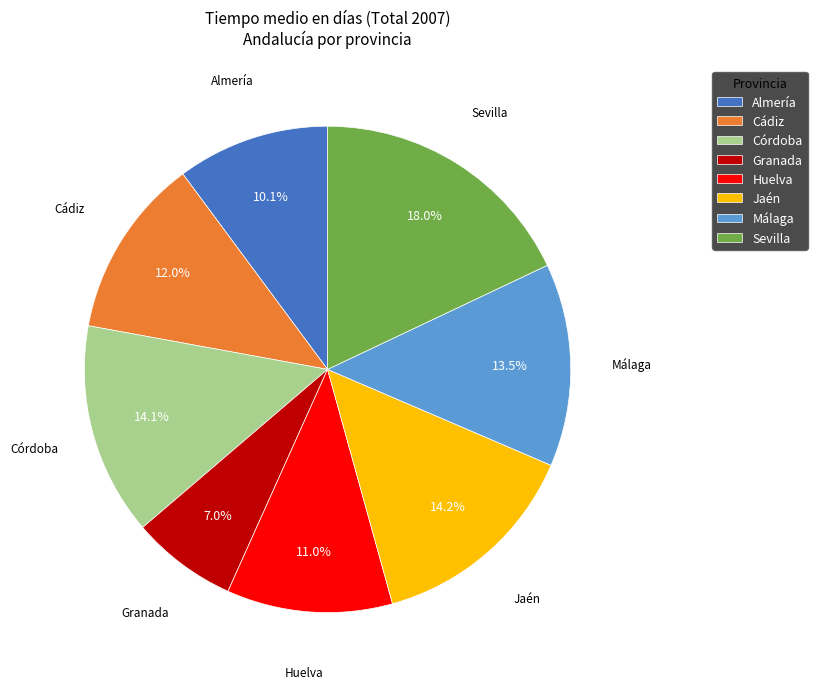

Approximately how many times larger is the value at Almería compared to Granada?

1.4